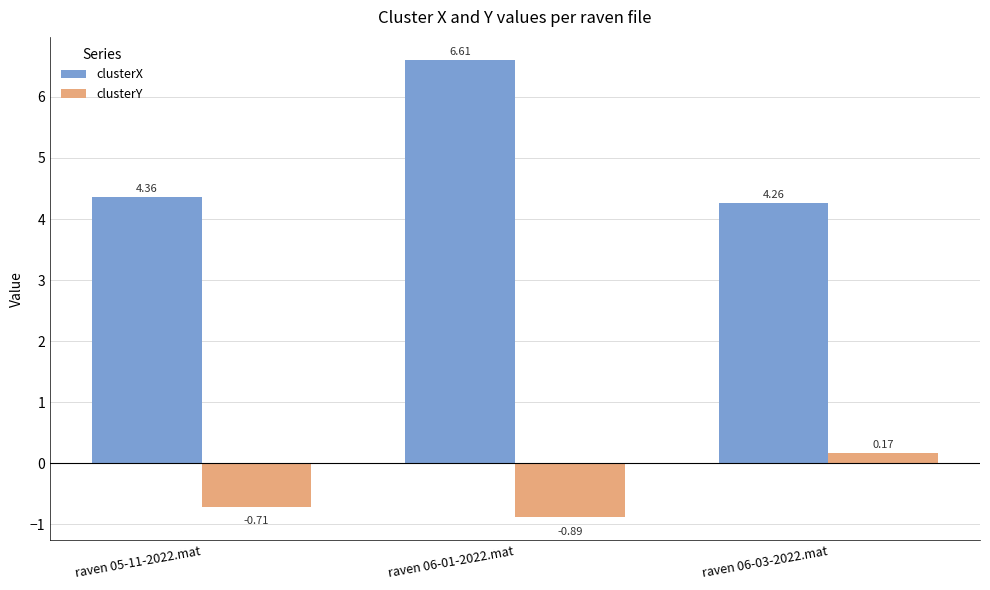

What is the total value across all series at raven 06-01-2022.mat?

5.7